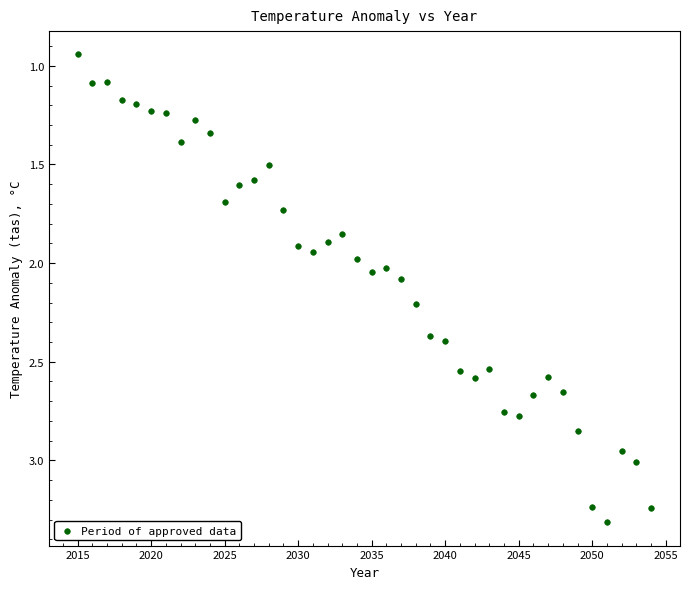

What is the range of X values (max minus min)?

39.0